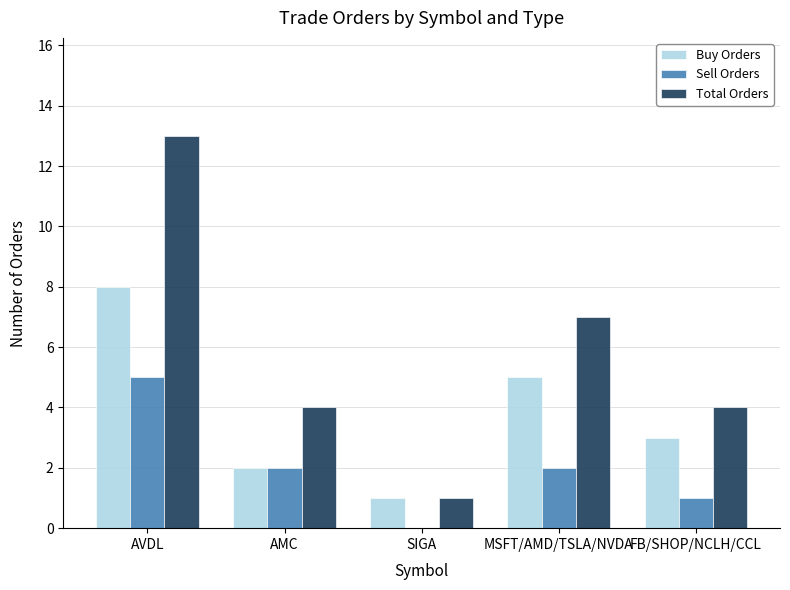

Does the chart contain stacked bars?

No